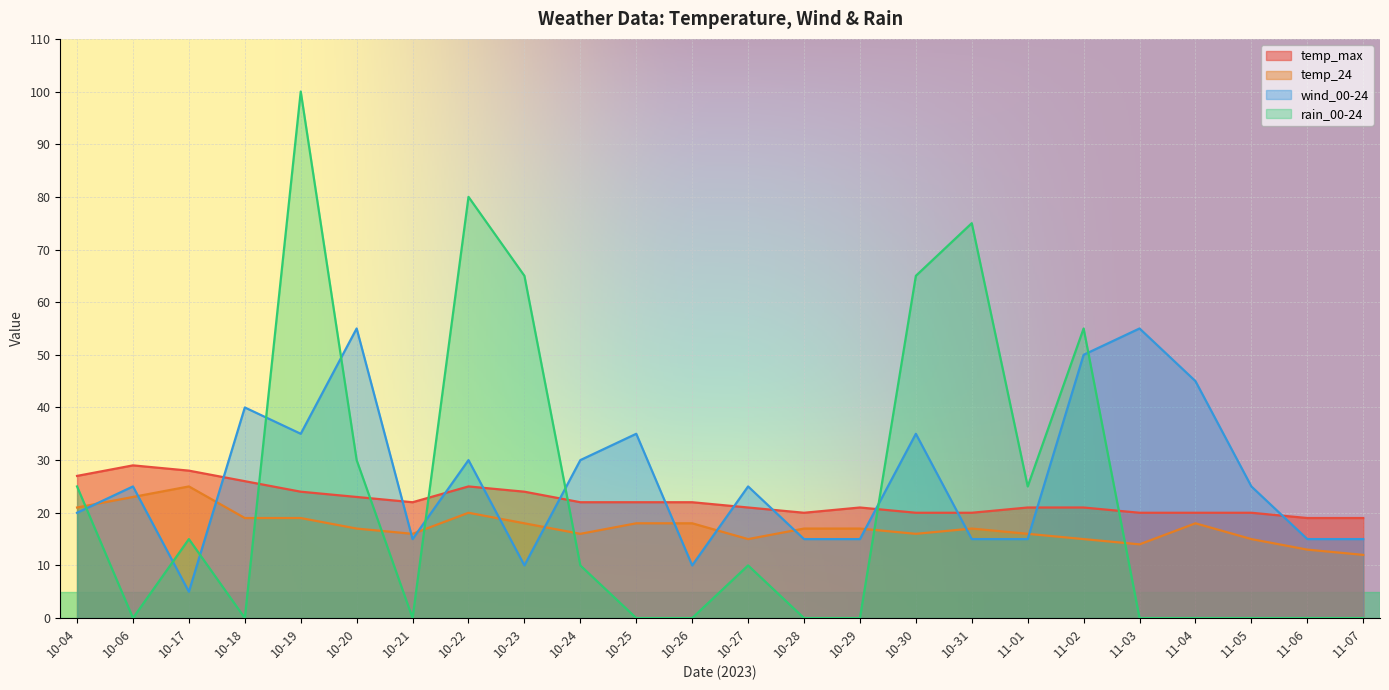

Reading left to right, list all the values displayed in this chart.

temp_max: 27	29	28	26	24	23	22	25	24	22	22	22	21	20	21	20	20	21	21	20	20	20	19	19
temp_24: 21	23	25	19	19	17	16	20	18	16	18	18	15	17	17	16	17	16	15	14	18	15	13	12
wind_00-24: 20	25	5	40	35	55	15	30	10	30	35	10	25	15	15	35	15	15	50	55	45	25	15	15
rain_00-24: 25	0	15	0	100	30	0	80	65	10	0	0	10	0	0	65	75	25	55	0	0	0	0	0